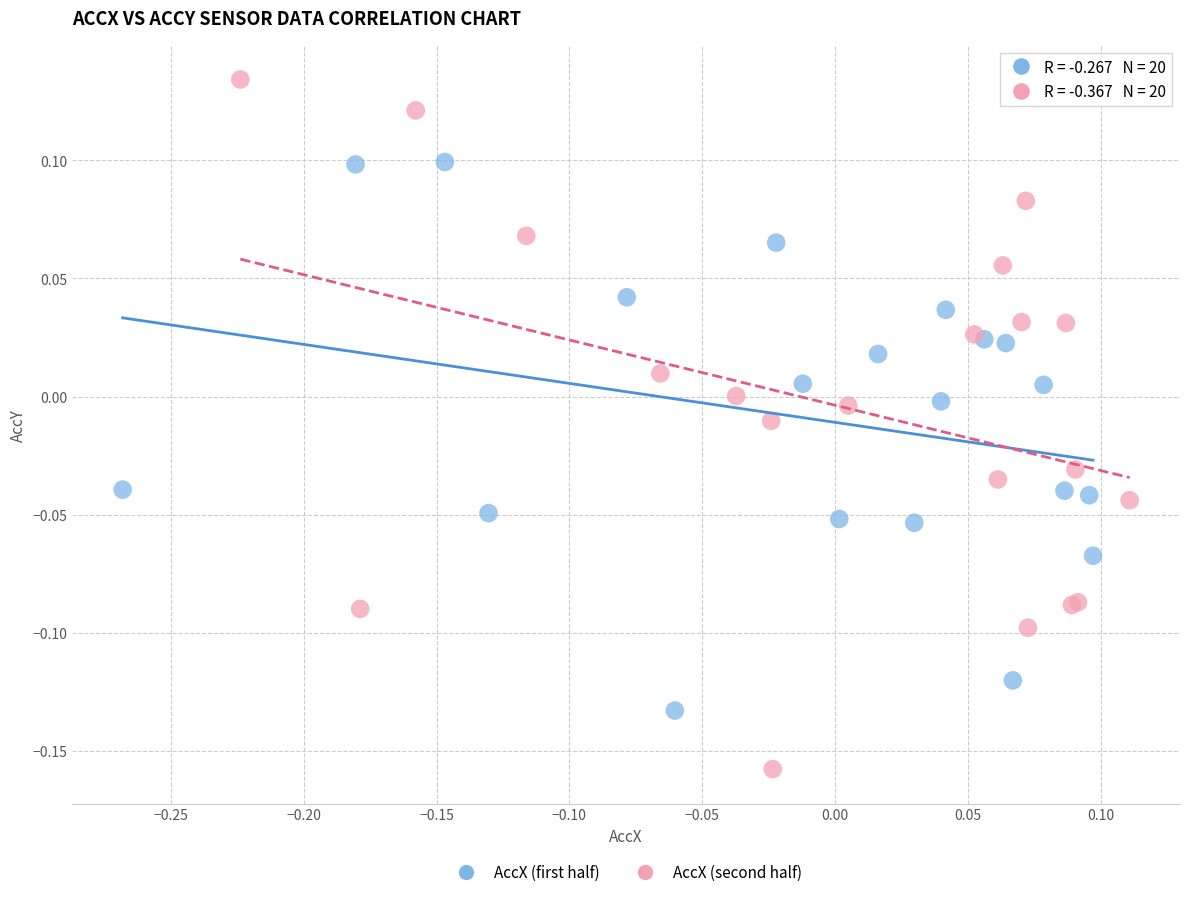

Which series contains the lowest Y value?

AccX (second half)